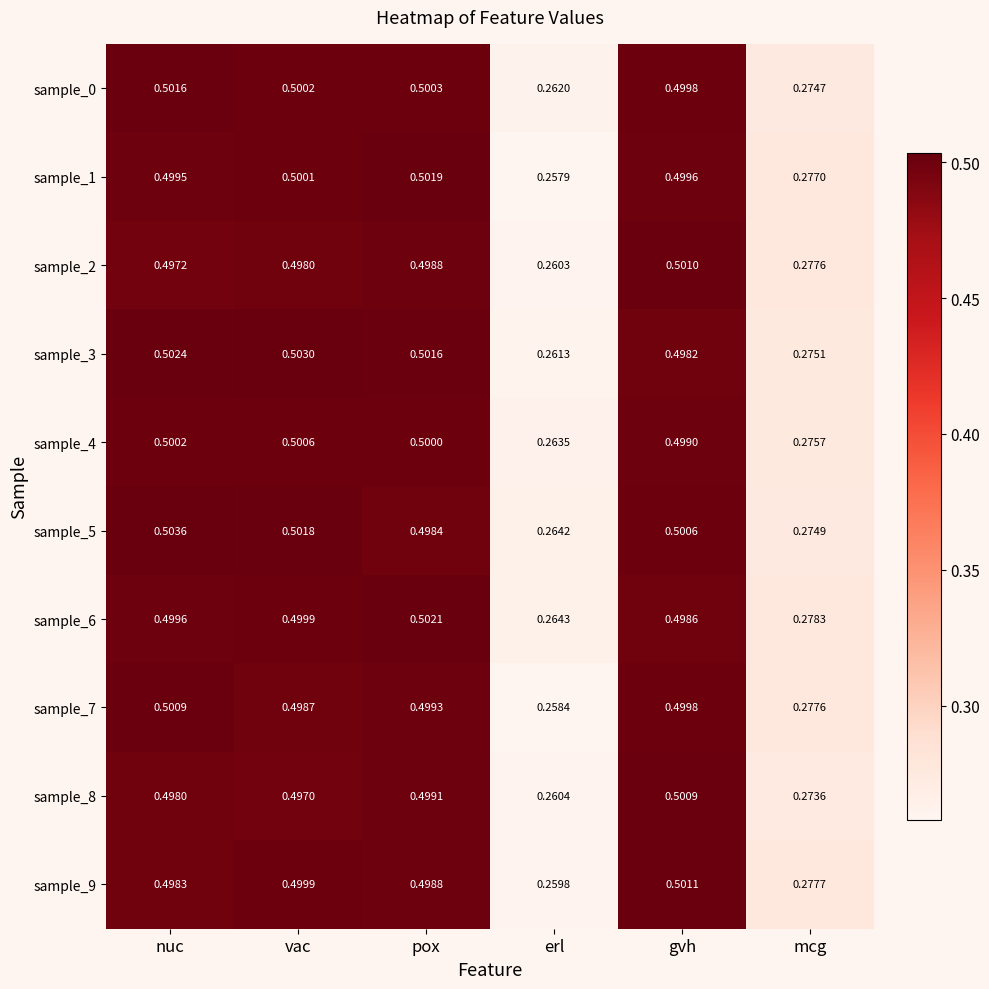

At which category is the sum across all series the highest?

nuc